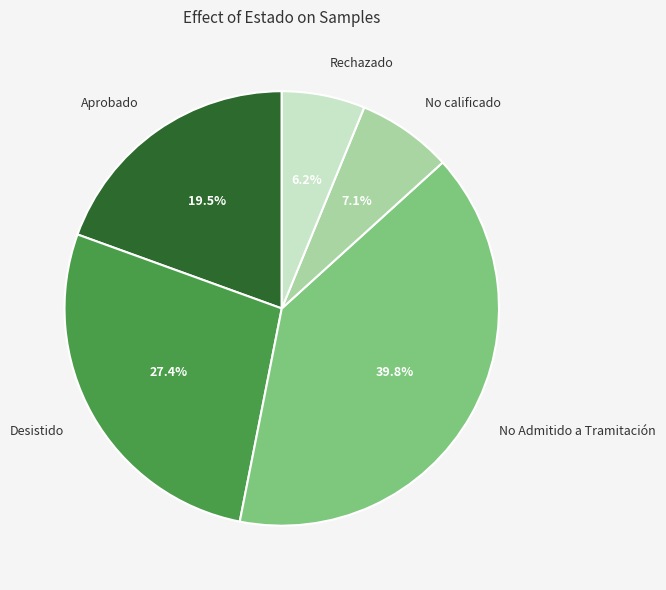

Is there any slice that represents more than half of the pie?

No